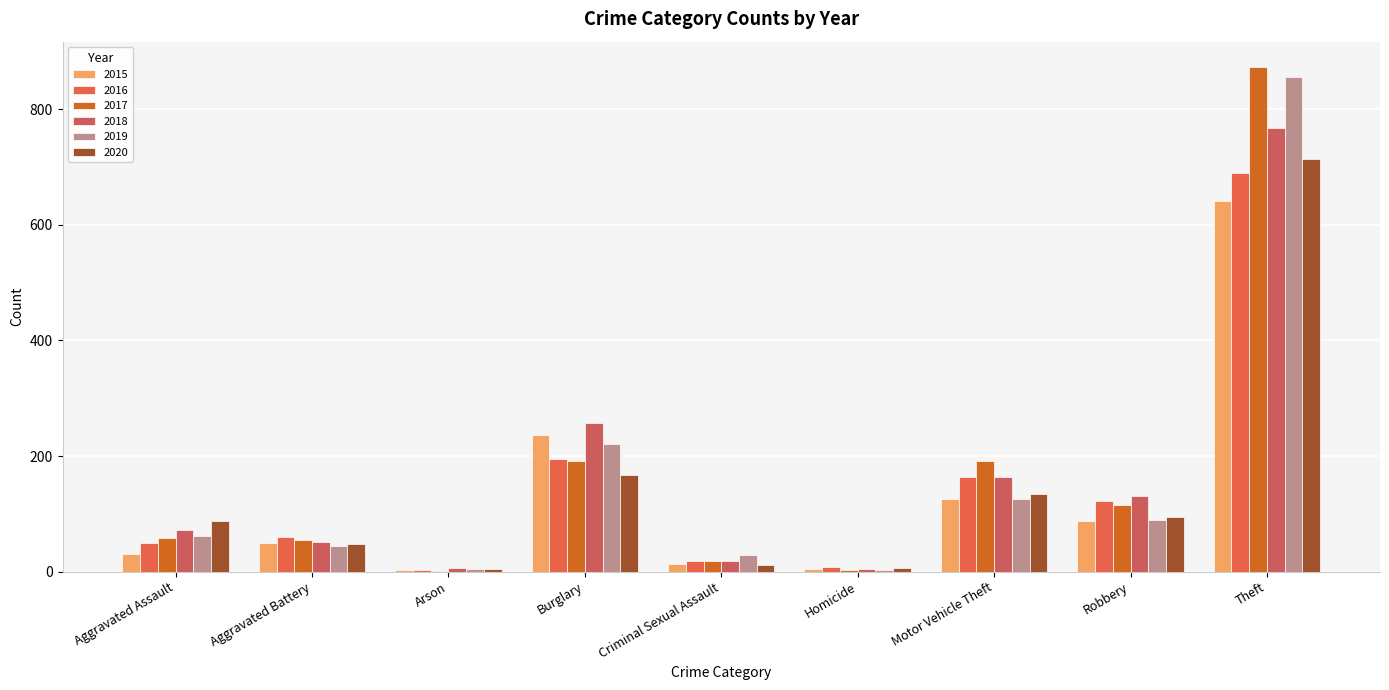

What is the value of the 2019 bar at the 6th from the left?

3